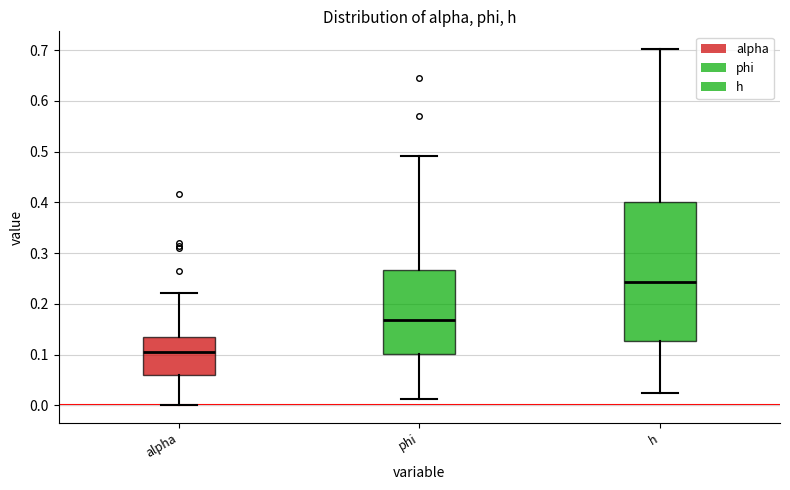

Which box is the tallest, from its lower edge to its upper edge?

h